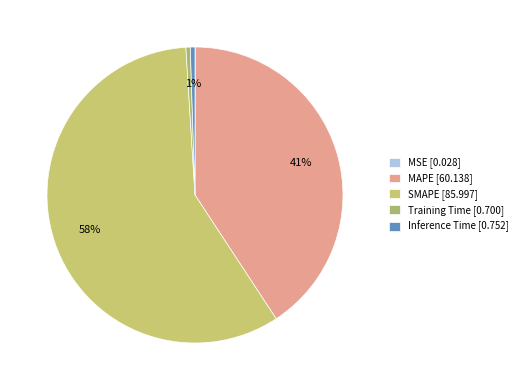

Do Training Time and Inference Time together represent more than half of the pie?

No